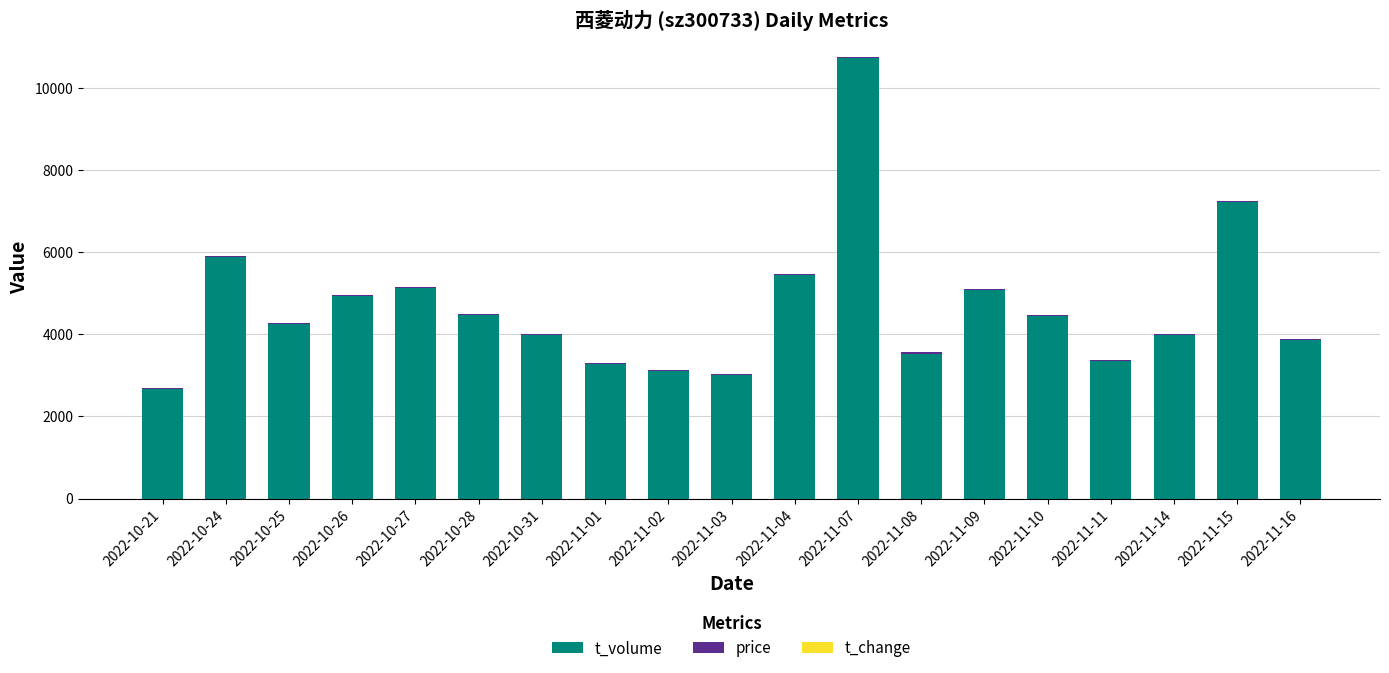

Which category has the highest value in the t_volume series?

2022-11-07